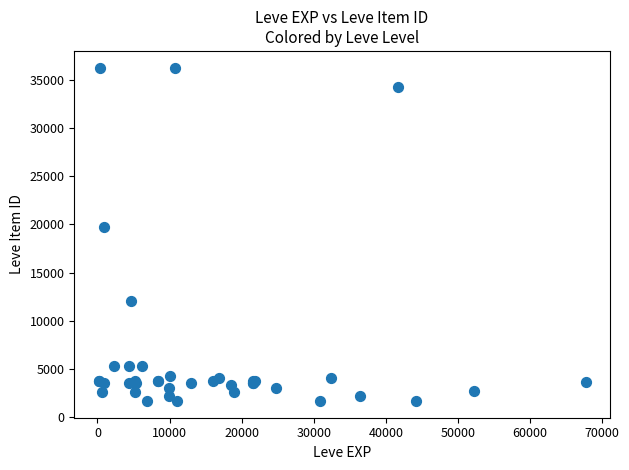

What Y value in the scatter plot is closest to 18967?

19744